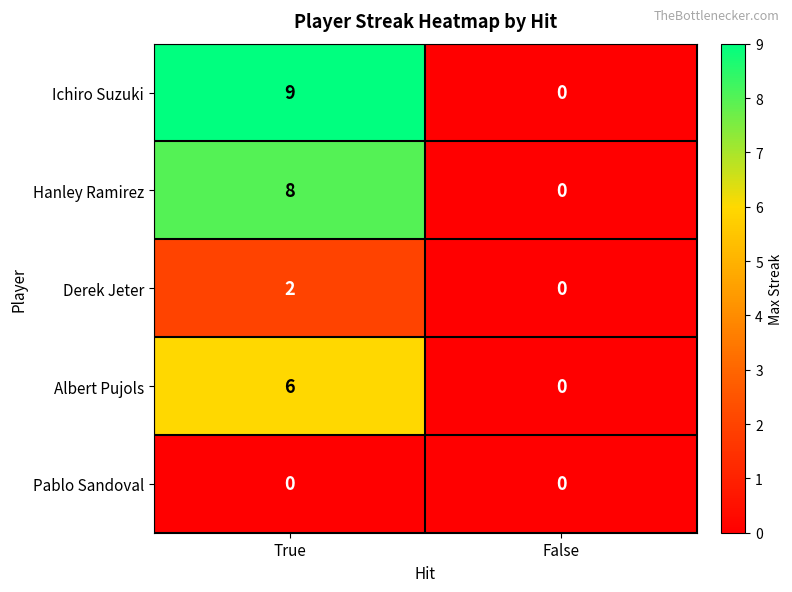

What is the difference between the Hanley Ramirez values at True and False?

8